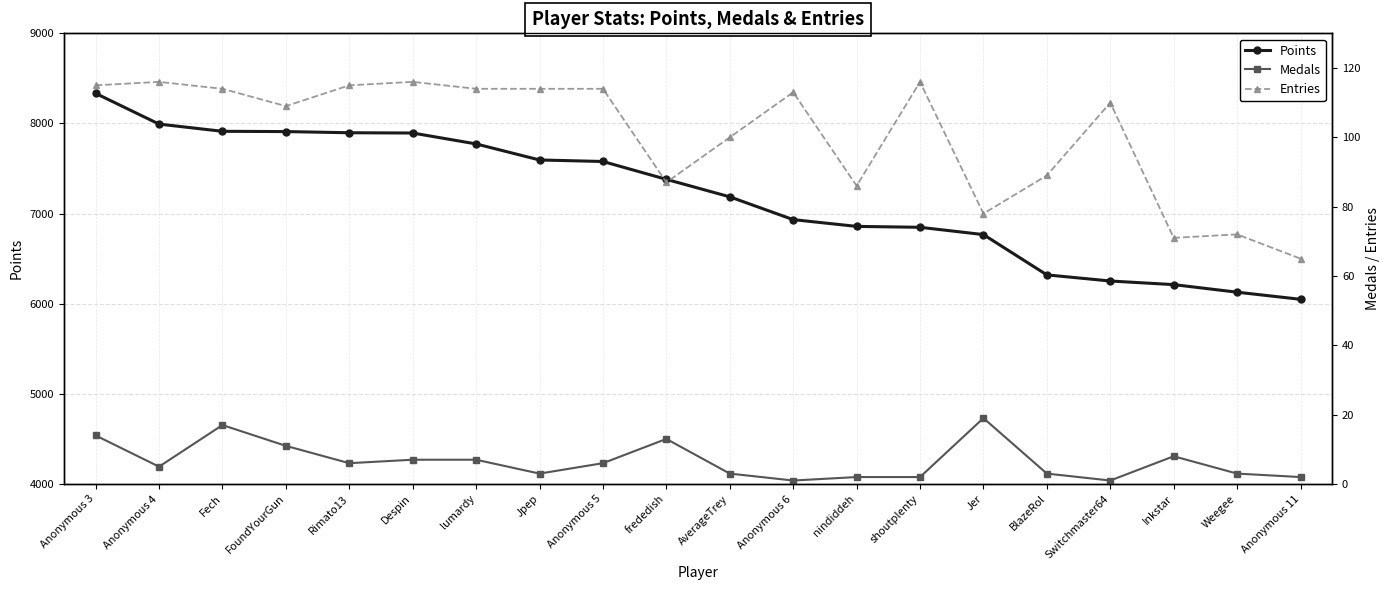

What is the label of the 1st point from the right?

Anonymous 11